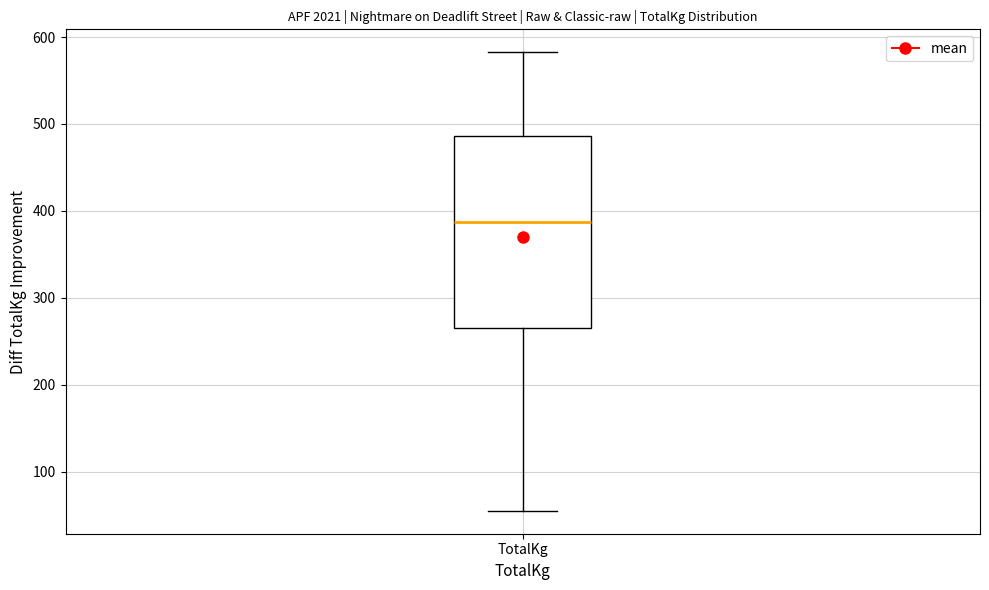

Transcribe this box plot: give where the median line is, the range the box spans, and where the two whiskers end, as read against the y-axis. The values are not printed on the chart, so give them approximately, as read against the axis.

median 390, box 270 to 490, whiskers 60 to 580